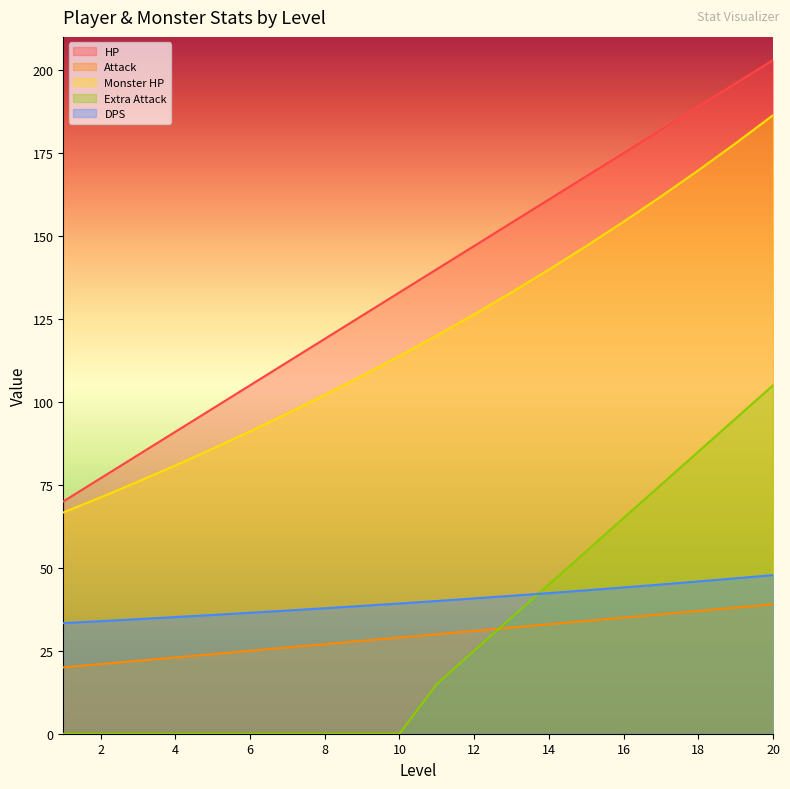

Between 15 and 12, which is larger?

15